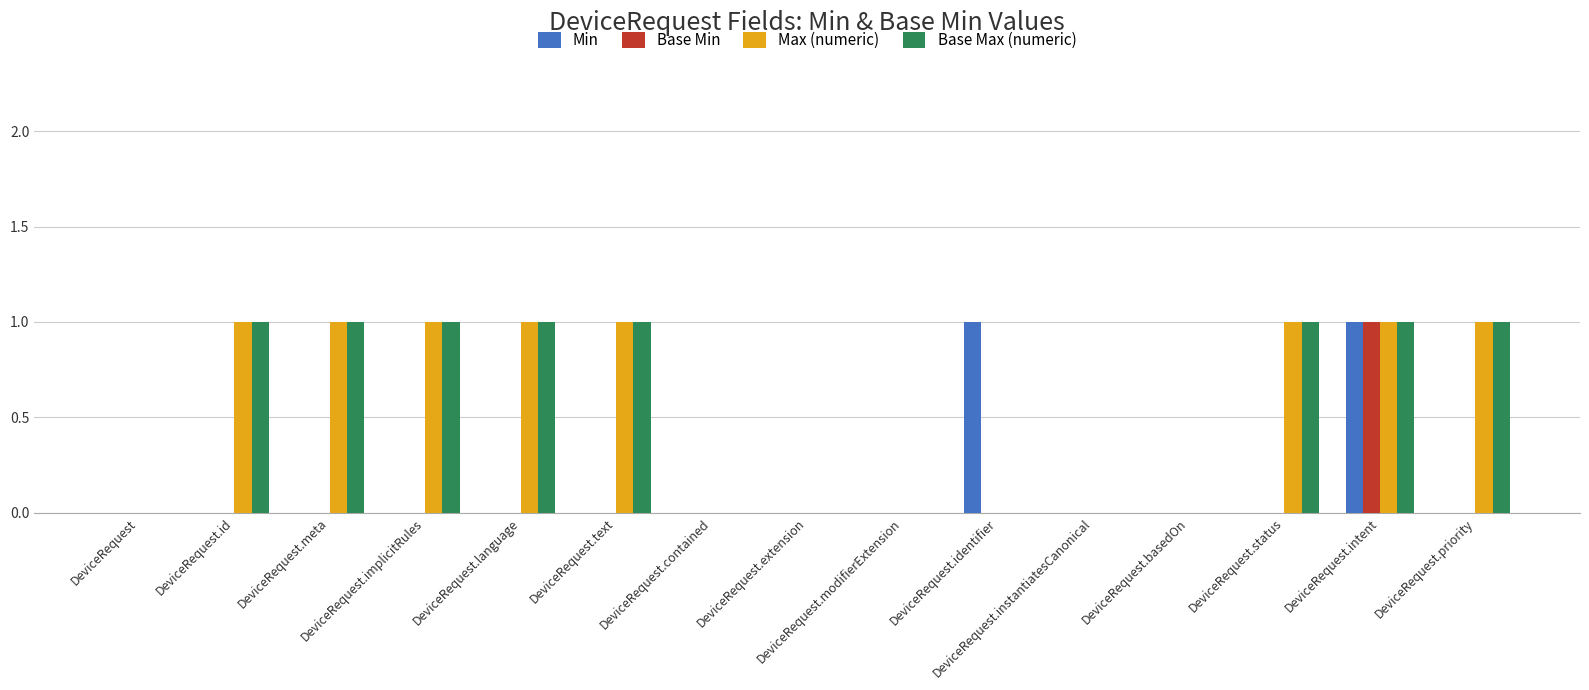

What is the sum of all Base Max (numeric) values?

8